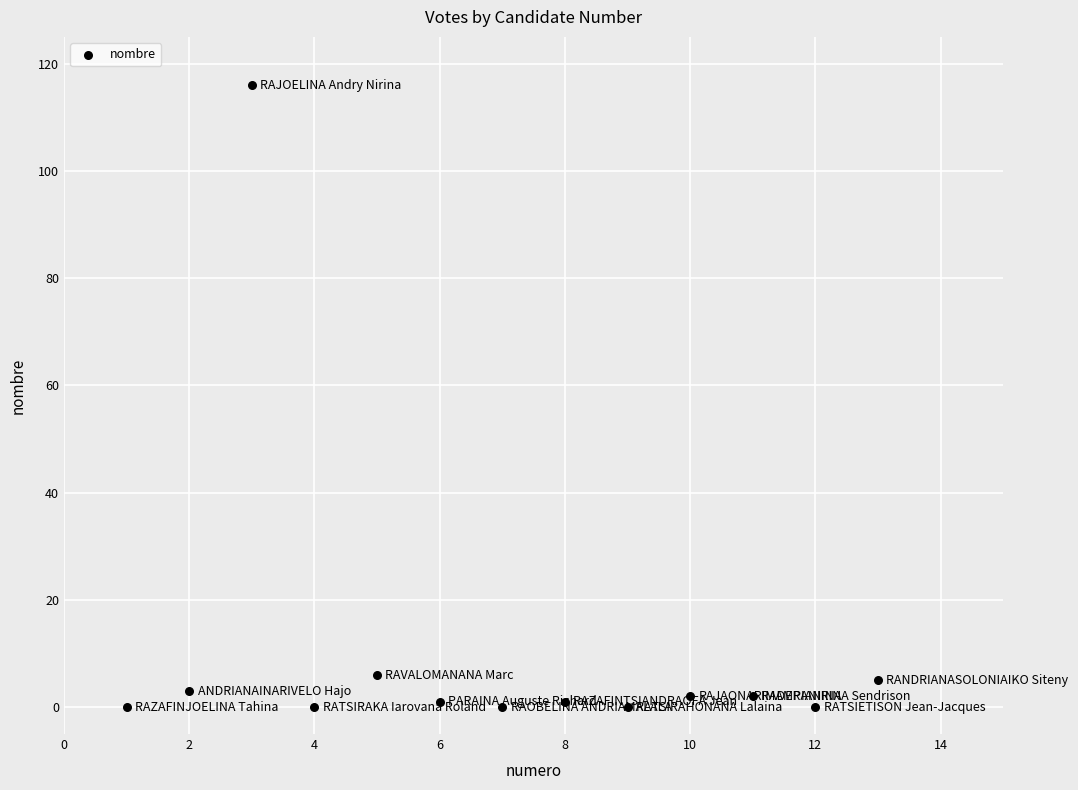

What is the range of Y values (max minus min)?

116